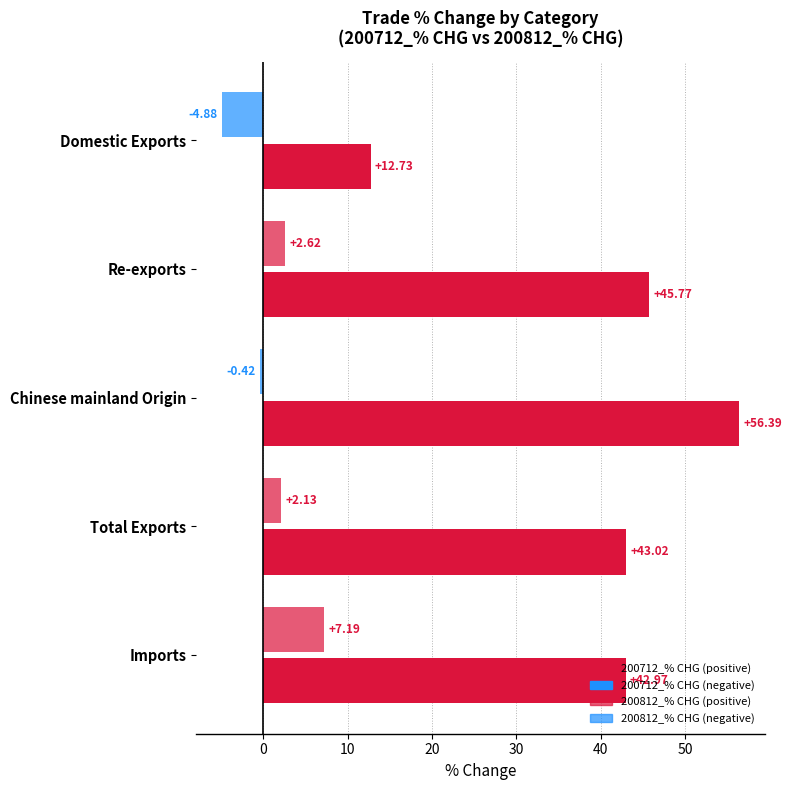

Count the number of data series in this chart.

2